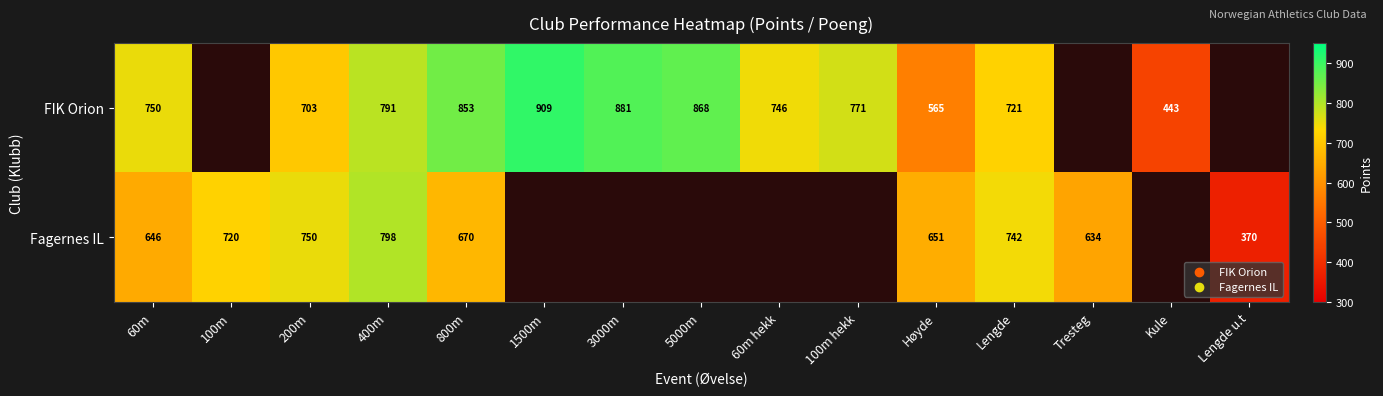

What is the sum of the FIK Orion values at 5000m and 60m?

1618